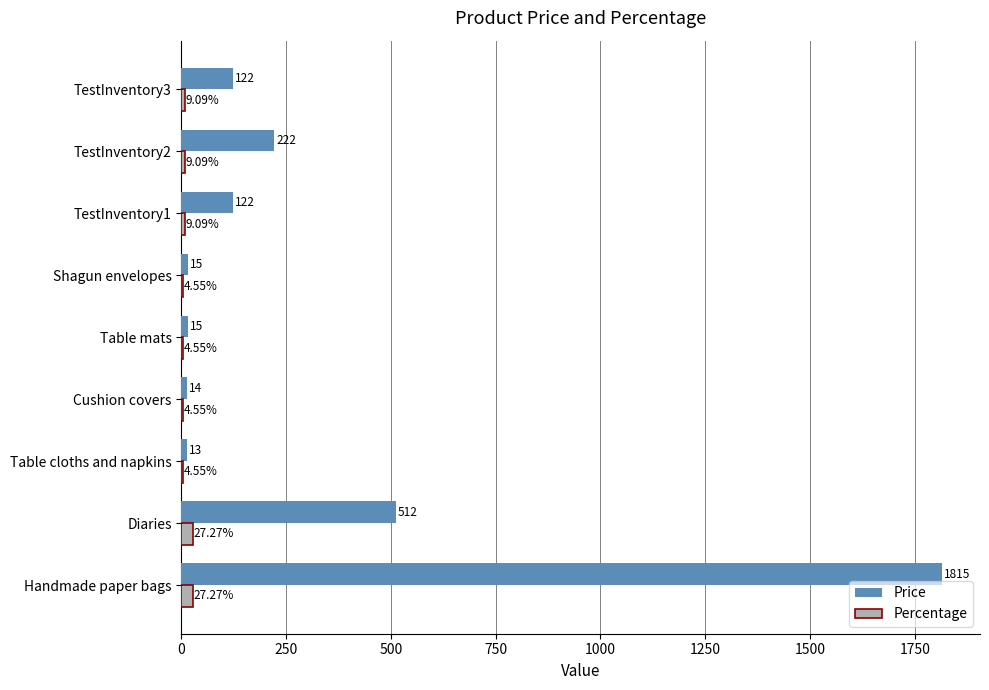

Which series has the largest total across all categories?

Price